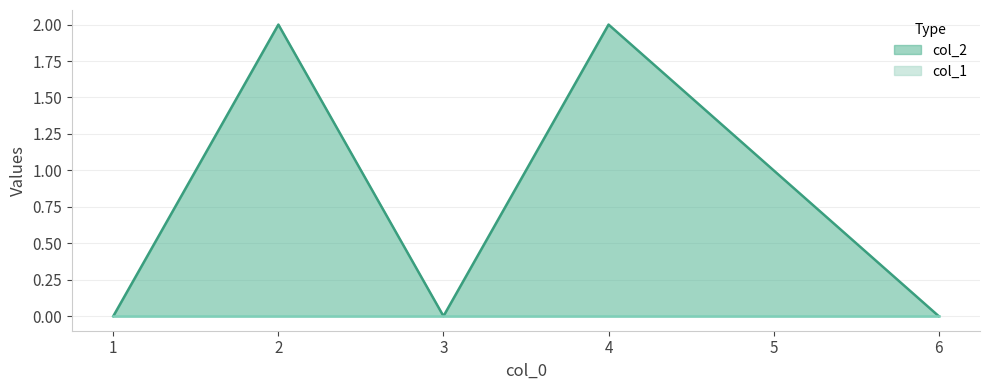

What is the sum of all values?

5